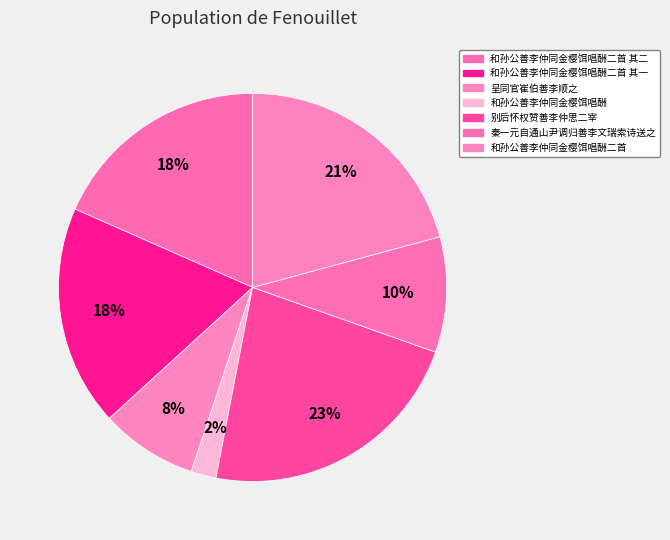

How many segments does this pie chart have?

7